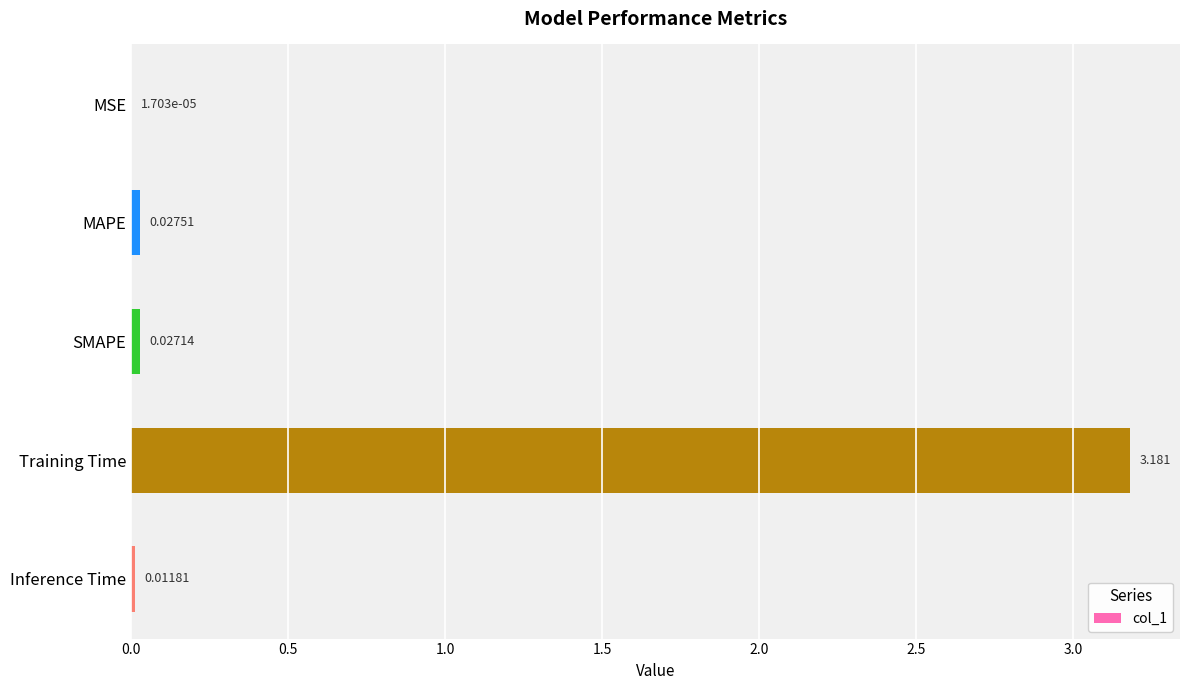

Are the bars grouped side by side (vs. stacked)?

No